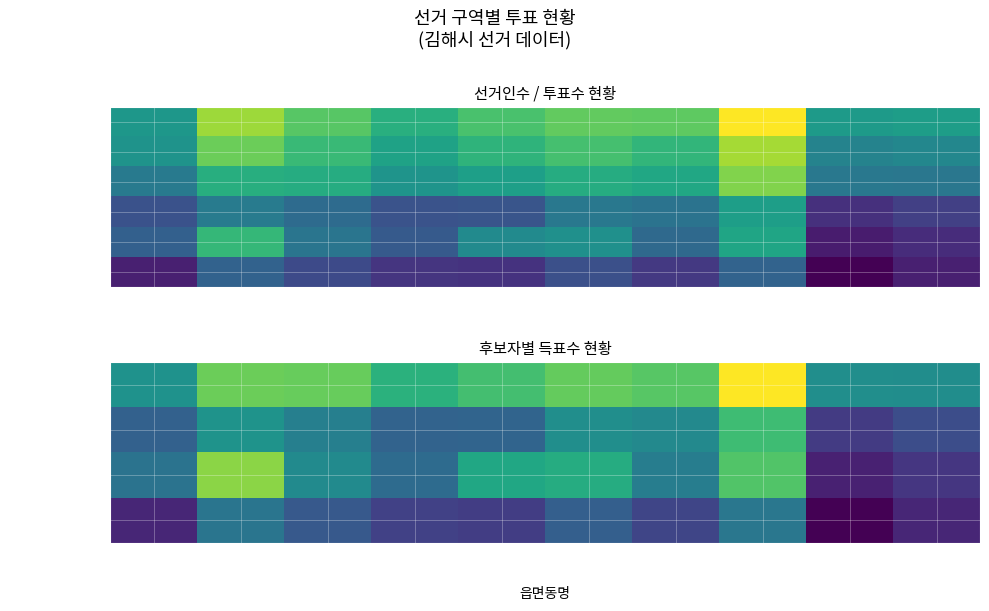

What is the greatest value displayed?

9.4